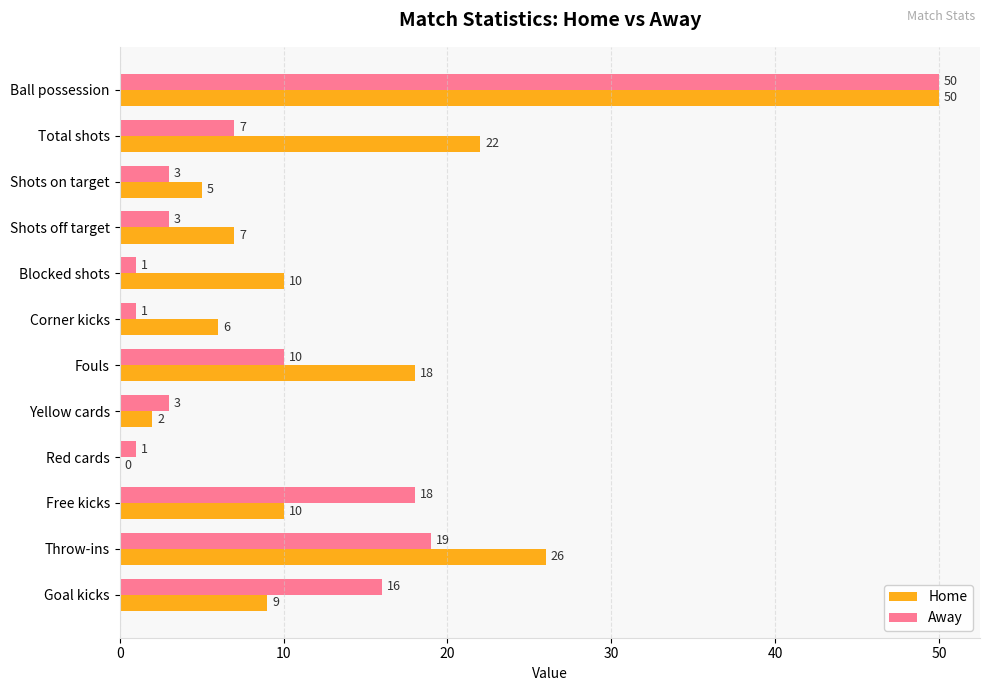

Which series has the largest range (max minus min)?

Home